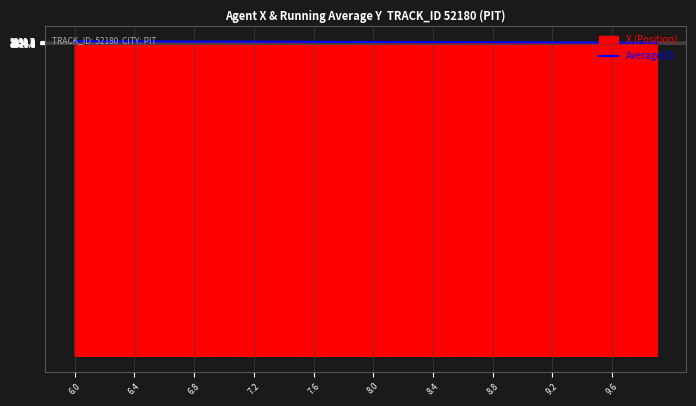

What is the maximum value for X (Position)?

2341.2